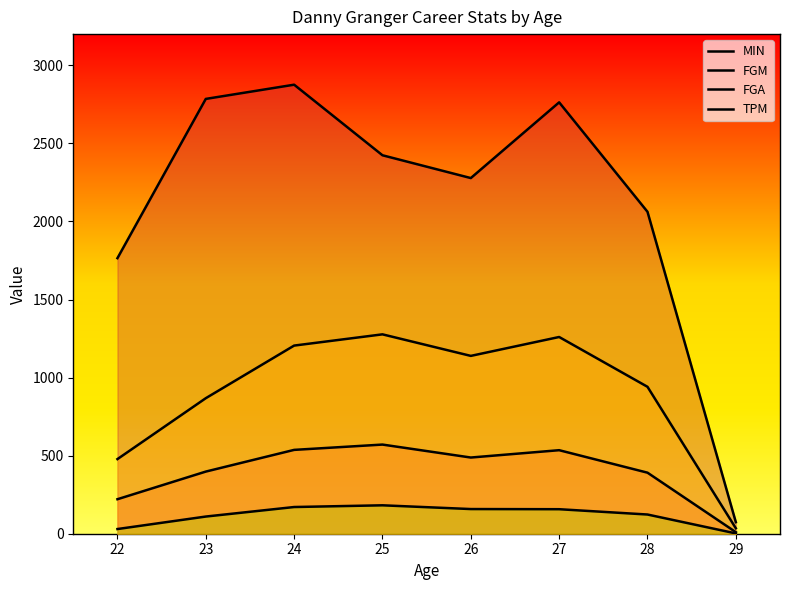

Is the value of TPM at 27 greater than the value of FGM at 28?

No